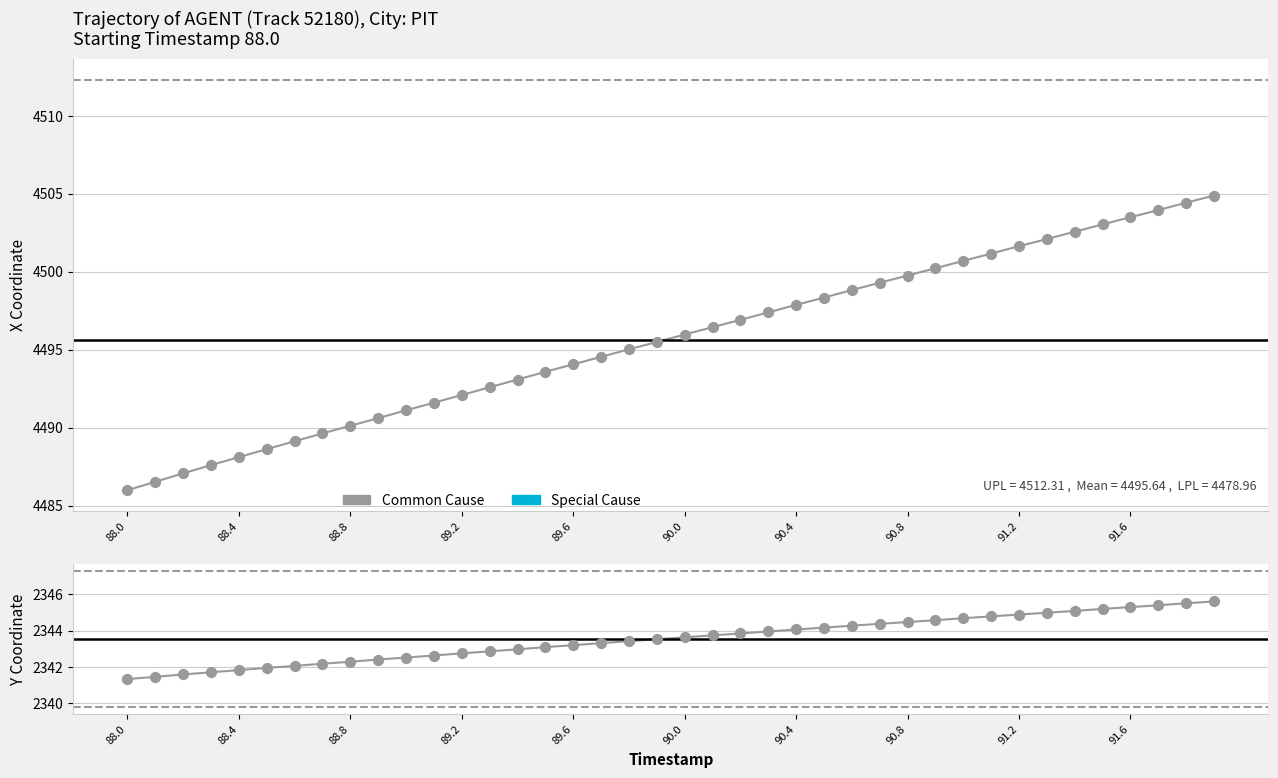

Approximately how many times larger is the value at 26 compared to 19?

1.0